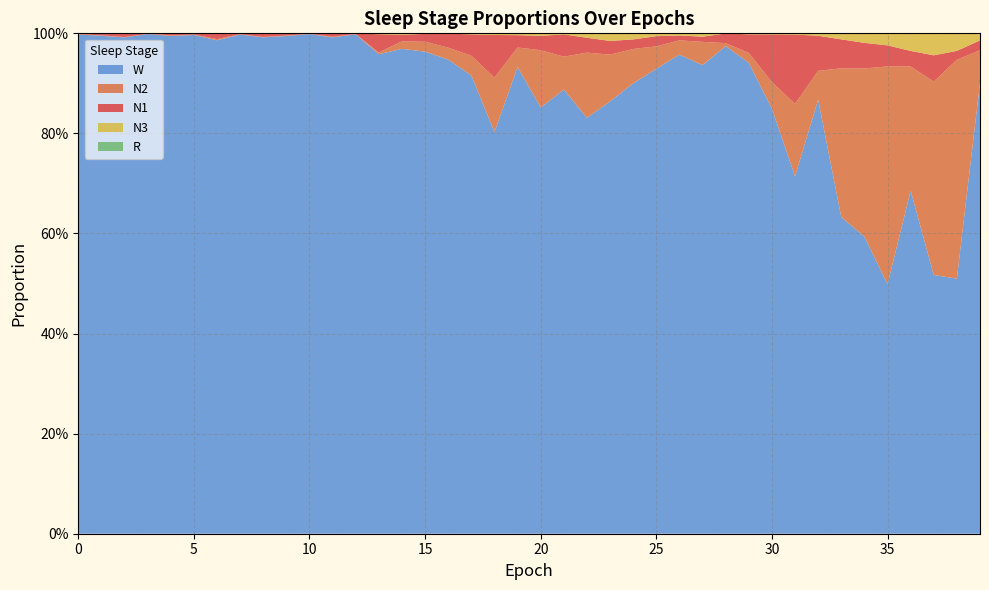

Reading left to right, transcribe all the data shown in this chart.

N1: 0.0	0.0	0.0	0.0	0.0	0.0	0.0	0.0	0.0	0.0	0.0	0.0	0.0	0.0	0.0	0.0	0.0	0.0	0.1	0.0	0.0	0.0	0.0	0.0	0.0	0.0	0.0	0.0	0.0	0.0	0.1	0.1	0.1	0.1	0.1	0.0	0.0	0.1	0.0	0.0
N2: 0.0	0.0	0.0	0.0	0.0	0.0	0.0	0.0	0.0	0.0	0.0	0.0	0.0	0.0	0.0	0.0	0.0	0.0	0.1	0.0	0.1	0.1	0.1	0.1	0.1	0.0	0.0	0.0	0.0	0.0	0.1	0.1	0.1	0.3	0.3	0.4	0.2	0.4	0.4	0.1
N3: 0.0	0.0	0.0	0.0	0.0	0.0	0.0	0.0	0.0	0.0	0.0	0.0	0.0	0.0	0.0	0.0	0.0	0.0	0.0	0.0	0.0	0.0	0.0	0.0	0.0	0.0	0.0	0.0	0.0	0.0	0.0	0.0	0.0	0.0	0.0	0.0	0.0	0.0	0.0	0.0
R: 0.0	0.0	0.0	0.0	0.0	0.0	0.0	0.0	0.0	0.0	0.0	0.0	0.0	0.0	0.0	0.0	0.0	0.0	0.0	0.0	0.0	0.0	0.0	0.0	0.0	0.0	0.0	0.0	0.0	0.0	0.0	0.0	0.0	0.0	0.0	0.0	0.0	0.0	0.0	0.0
W: 1.0	1.0	1.0	1.0	1.0	1.0	1.0	1.0	1.0	1.0	1.0	1.0	1.0	1.0	1.0	1.0	0.9	0.9	0.8	0.9	0.9	0.9	0.8	0.9	0.9	0.9	1.0	0.9	1.0	0.9	0.8	0.7	0.9	0.6	0.6	0.5	0.7	0.5	0.5	0.9